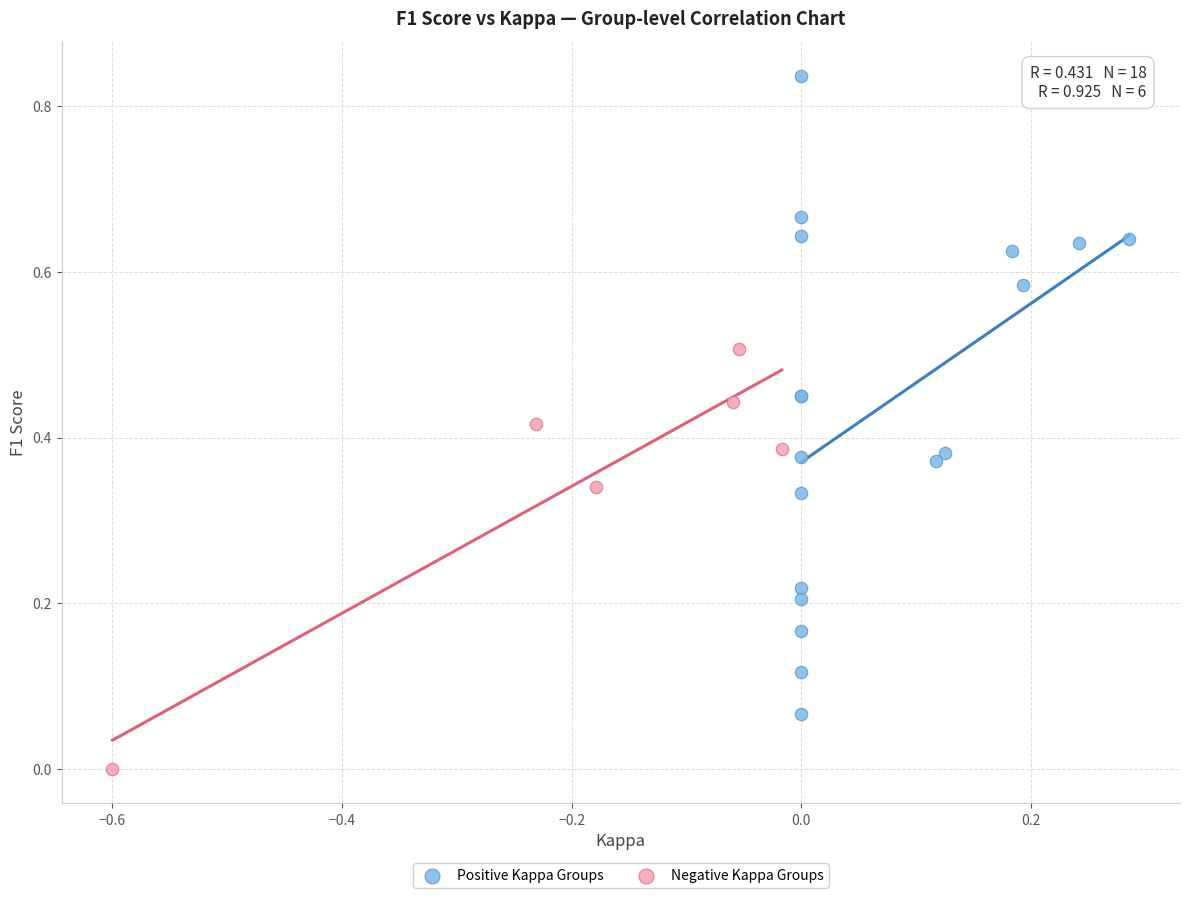

Which series reaches the maximum Y coordinate?

Positive Kappa Groups